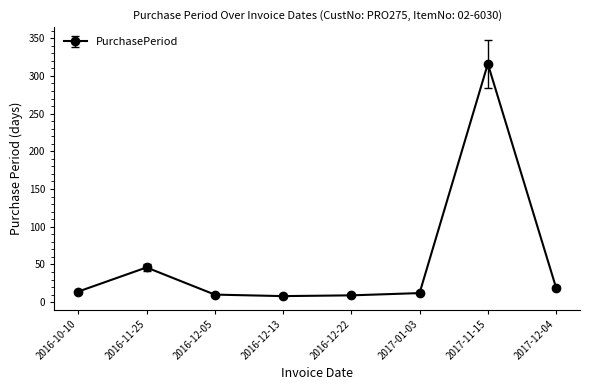

What is the value of the 4th point from the left?

8